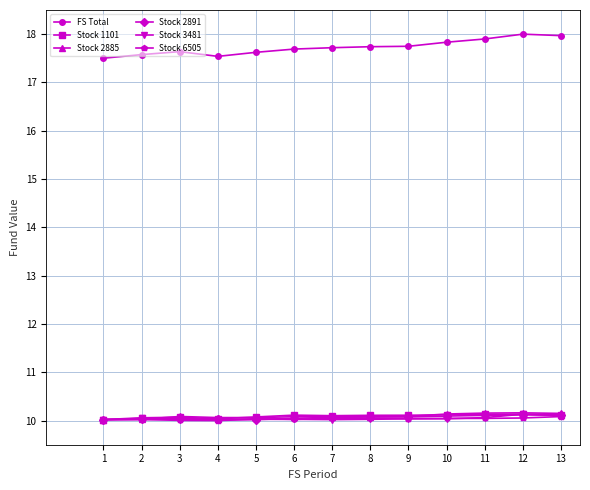

At how many categories does at least one series exceed 16?

13